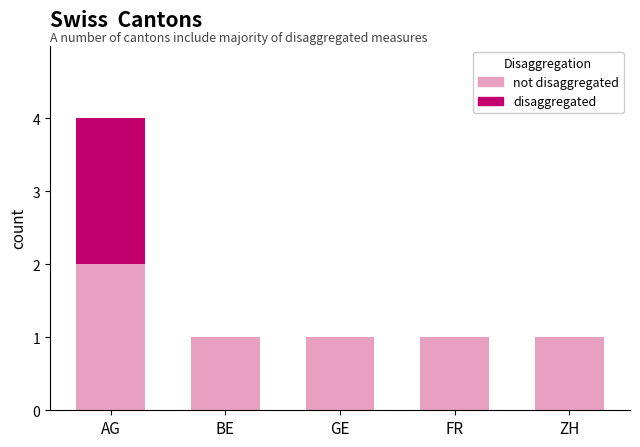

At which category is the sum across all series the highest?

AG